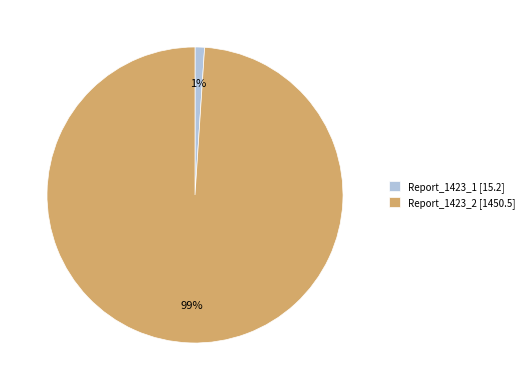

Is the sum of Report_1423_1 [15.2] and Report_1423_2 [1450.5] greater than half?

Yes